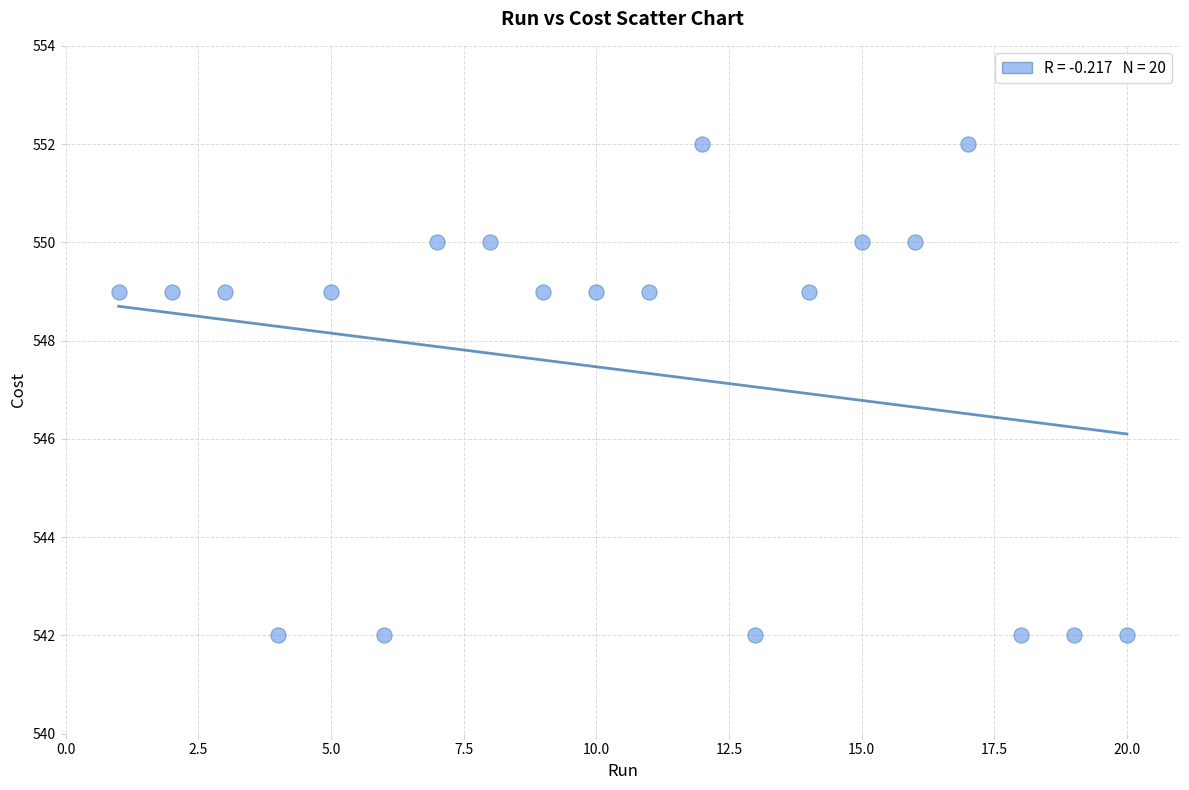

What is the range of Y values (max minus min)?

10.0